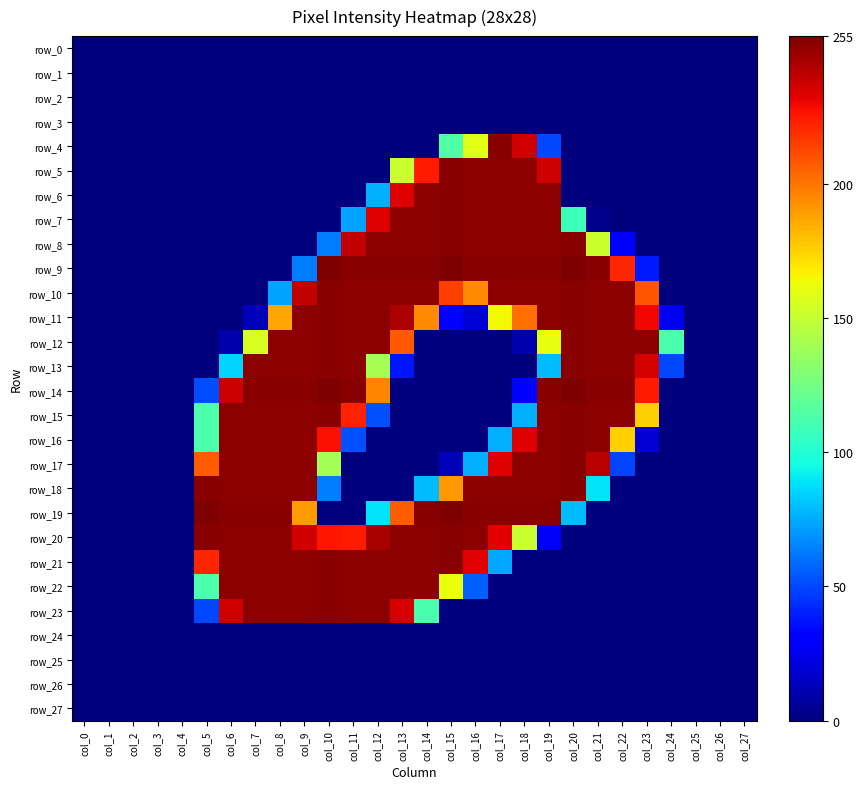

Reading right to left, list all the values displayed in this chart.

row_0: col_27=0	col_26=0	col_25=0	col_24=0	col_23=0	col_22=0	col_21=0	col_20=0	col_19=0	col_18=0	col_17=0	col_16=0	col_15=0	col_14=0	col_13=0	col_12=0	col_11=0	col_10=0	col_9=0	col_8=0	col_7=0	col_6=0	col_5=0	col_4=0	col_3=0	col_2=0	col_1=0	col_0=0
row_1: col_27=0	col_26=0	col_25=0	col_24=0	col_23=0	col_22=0	col_21=0	col_20=0	col_19=0	col_18=0	col_17=0	col_16=0	col_15=0	col_14=0	col_13=0	col_12=0	col_11=0	col_10=0	col_9=0	col_8=0	col_7=0	col_6=0	col_5=0	col_4=0	col_3=0	col_2=0	col_1=0	col_0=0
row_2: col_27=0	col_26=0	col_25=0	col_24=0	col_23=0	col_22=0	col_21=0	col_20=0	col_19=0	col_18=0	col_17=0	col_16=0	col_15=0	col_14=0	col_13=0	col_12=0	col_11=0	col_10=0	col_9=0	col_8=0	col_7=0	col_6=0	col_5=0	col_4=0	col_3=0	col_2=0	col_1=0	col_0=0
row_3: col_27=0	col_26=0	col_25=0	col_24=0	col_23=0	col_22=0	col_21=0	col_20=0	col_19=0	col_18=0	col_17=0	col_16=0	col_15=0	col_14=0	col_13=0	col_12=0	col_11=0	col_10=0	col_9=0	col_8=0	col_7=0	col_6=0	col_5=0	col_4=0	col_3=0	col_2=0	col_1=0	col_0=0
row_4: col_27=0	col_26=0	col_25=0	col_24=0	col_23=0	col_22=0	col_21=0	col_20=0	col_19=50	col_18=237	col_17=253	col_16=159	col_15=114	col_14=0	col_13=0	col_12=0	col_11=0	col_10=0	col_9=0	col_8=0	col_7=0	col_6=0	col_5=0	col_4=0	col_3=0	col_2=0	col_1=0	col_0=0
row_5: col_27=0	col_26=0	col_25=0	col_24=0	col_23=0	col_22=0	col_21=0	col_20=0	col_19=237	col_18=252	col_17=252	col_16=252	col_15=253	col_14=225	col_13=151	col_12=0	col_11=0	col_10=0	col_9=0	col_8=0	col_7=0	col_6=0	col_5=0	col_4=0	col_3=0	col_2=0	col_1=0	col_0=0
row_6: col_27=0	col_26=0	col_25=0	col_24=0	col_23=0	col_22=0	col_21=0	col_20=0	col_19=252	col_18=252	col_17=252	col_16=252	col_15=253	col_14=252	col_13=234	col_12=76	col_11=0	col_10=0	col_9=0	col_8=0	col_7=0	col_6=0	col_5=0	col_4=0	col_3=0	col_2=0	col_1=0	col_0=0
row_7: col_27=0	col_26=0	col_25=0	col_24=0	col_23=0	col_22=0	col_21=3	col_20=108	col_19=252	col_18=252	col_17=252	col_16=252	col_15=253	col_14=252	col_13=252	col_12=234	col_11=73	col_10=0	col_9=0	col_8=0	col_7=0	col_6=0	col_5=0	col_4=0	col_3=0	col_2=0	col_1=0	col_0=0
row_8: col_27=0	col_26=0	col_25=0	col_24=0	col_23=0	col_22=31	col_21=152	col_20=253	col_19=252	col_18=252	col_17=252	col_16=252	col_15=253	col_14=252	col_13=252	col_12=252	col_11=240	col_10=63	col_9=0	col_8=0	col_7=0	col_6=0	col_5=0	col_4=0	col_3=0	col_2=0	col_1=0	col_0=0
row_9: col_27=0	col_26=0	col_25=0	col_24=0	col_23=38	col_22=222	col_21=253	col_20=255	col_19=253	col_18=253	col_17=253	col_16=253	col_15=255	col_14=253	col_13=253	col_12=253	col_11=253	col_10=255	col_9=63	col_8=0	col_7=0	col_6=0	col_5=0	col_4=0	col_3=0	col_2=0	col_1=0	col_0=0
row_10: col_27=0	col_26=0	col_25=0	col_24=0	col_23=209	col_22=252	col_21=252	col_20=253	col_19=252	col_18=252	col_17=252	col_16=195	col_15=215	col_14=252	col_13=252	col_12=252	col_11=252	col_10=253	col_9=240	col_8=73	col_7=0	col_6=0	col_5=0	col_4=0	col_3=0	col_2=0	col_1=0	col_0=0
row_11: col_27=0	col_26=0	col_25=0	col_24=25	col_23=230	col_22=252	col_21=252	col_20=253	col_19=252	col_18=202	col_17=165	col_16=19	col_15=31	col_14=195	col_13=245	col_12=252	col_11=252	col_10=253	col_9=252	col_8=187	col_7=13	col_6=0	col_5=0	col_4=0	col_3=0	col_2=0	col_1=0	col_0=0
row_12: col_27=0	col_26=0	col_25=0	col_24=112	col_23=252	col_22=252	col_21=252	col_20=253	col_19=161	col_18=10	col_17=0	col_16=0	col_15=0	col_14=0	col_13=208	col_12=252	col_11=252	col_10=253	col_9=252	col_8=252	col_7=156	col_6=10	col_5=0	col_4=0	col_3=0	col_2=0	col_1=0	col_0=0
row_13: col_27=0	col_26=0	col_25=0	col_24=50	col_23=236	col_22=252	col_21=252	col_20=253	col_19=79	col_18=0	col_17=0	col_16=0	col_15=0	col_14=0	col_13=37	col_12=141	col_11=252	col_10=253	col_9=252	col_8=252	col_7=252	col_6=85	col_5=0	col_4=0	col_3=0	col_2=0	col_1=0	col_0=0
row_14: col_27=0	col_26=0	col_25=0	col_24=0	col_23=225	col_22=253	col_21=253	col_20=255	col_19=253	col_18=29	col_17=0	col_16=0	col_15=0	col_14=0	col_13=0	col_12=196	col_11=253	col_10=255	col_9=253	col_8=253	col_7=253	col_6=238	col_5=51	col_4=0	col_3=0	col_2=0	col_1=0	col_0=0
row_15: col_27=0	col_26=0	col_25=0	col_24=0	col_23=176	col_22=252	col_21=252	col_20=253	col_19=252	col_18=76	col_17=0	col_16=0	col_15=0	col_14=0	col_13=0	col_12=52	col_11=223	col_10=253	col_9=252	col_8=252	col_7=252	col_6=252	col_5=113	col_4=0	col_3=0	col_2=0	col_1=0	col_0=0
row_16: col_27=0	col_26=0	col_25=0	col_24=0	col_23=19	col_22=176	col_21=252	col_20=253	col_19=252	col_18=234	col_17=76	col_16=0	col_15=0	col_14=0	col_13=0	col_12=0	col_11=52	col_10=228	col_9=252	col_8=252	col_7=252	col_6=252	col_5=113	col_4=0	col_3=0	col_2=0	col_1=0	col_0=0
row_17: col_27=0	col_26=0	col_25=0	col_24=0	col_23=0	col_22=49	col_21=242	col_20=253	col_19=252	col_18=252	col_17=234	col_16=76	col_15=13	col_14=0	col_13=0	col_12=0	col_11=0	col_10=140	col_9=252	col_8=252	col_7=252	col_6=252	col_5=207	col_4=0	col_3=0	col_2=0	col_1=0	col_0=0
row_18: col_27=0	col_26=0	col_25=0	col_24=0	col_23=0	col_22=0	col_21=89	col_20=253	col_19=252	col_18=252	col_17=252	col_16=252	col_15=191	col_14=79	col_13=0	col_12=0	col_11=0	col_10=63	col_9=252	col_8=252	col_7=252	col_6=252	col_5=253	col_4=0	col_3=0	col_2=0	col_1=0	col_0=0
row_19: col_27=0	col_26=0	col_25=0	col_24=0	col_23=0	col_22=0	col_21=0	col_20=79	col_19=253	col_18=253	col_17=253	col_16=253	col_15=255	col_14=253	col_13=207	col_12=89	col_11=0	col_10=0	col_9=190	col_8=253	col_7=253	col_6=253	col_5=255	col_4=0	col_3=0	col_2=0	col_1=0	col_0=0
row_20: col_27=0	col_26=0	col_25=0	col_24=0	col_23=0	col_22=0	col_21=0	col_20=0	col_19=27	col_18=151	col_17=233	col_16=252	col_15=253	col_14=252	col_13=252	col_12=246	col_11=225	col_10=226	col_9=237	col_8=252	col_7=252	col_6=252	col_5=253	col_4=0	col_3=0	col_2=0	col_1=0	col_0=0
row_21: col_27=0	col_26=0	col_25=0	col_24=0	col_23=0	col_22=0	col_21=0	col_20=0	col_19=0	col_18=0	col_17=74	col_16=233	col_15=253	col_14=252	col_13=252	col_12=252	col_11=252	col_10=253	col_9=252	col_8=252	col_7=252	col_6=252	col_5=222	col_4=0	col_3=0	col_2=0	col_1=0	col_0=0
row_22: col_27=0	col_26=0	col_25=0	col_24=0	col_23=0	col_22=0	col_21=0	col_20=0	col_19=0	col_18=0	col_17=0	col_16=56	col_15=162	col_14=252	col_13=252	col_12=252	col_11=252	col_10=253	col_9=252	col_8=252	col_7=252	col_6=252	col_5=113	col_4=0	col_3=0	col_2=0	col_1=0	col_0=0
row_23: col_27=0	col_26=0	col_25=0	col_24=0	col_23=0	col_22=0	col_21=0	col_20=0	col_19=0	col_18=0	col_17=0	col_16=0	col_15=0	col_14=112	col_13=236	col_12=252	col_11=252	col_10=253	col_9=252	col_8=252	col_7=252	col_6=237	col_5=50	col_4=0	col_3=0	col_2=0	col_1=0	col_0=0
row_24: col_27=0	col_26=0	col_25=0	col_24=0	col_23=0	col_22=0	col_21=0	col_20=0	col_19=0	col_18=0	col_17=0	col_16=0	col_15=0	col_14=0	col_13=0	col_12=0	col_11=0	col_10=0	col_9=0	col_8=0	col_7=0	col_6=0	col_5=0	col_4=0	col_3=0	col_2=0	col_1=0	col_0=0
row_25: col_27=0	col_26=0	col_25=0	col_24=0	col_23=0	col_22=0	col_21=0	col_20=0	col_19=0	col_18=0	col_17=0	col_16=0	col_15=0	col_14=0	col_13=0	col_12=0	col_11=0	col_10=0	col_9=0	col_8=0	col_7=0	col_6=0	col_5=0	col_4=0	col_3=0	col_2=0	col_1=0	col_0=0
row_26: col_27=0	col_26=0	col_25=0	col_24=0	col_23=0	col_22=0	col_21=0	col_20=0	col_19=0	col_18=0	col_17=0	col_16=0	col_15=0	col_14=0	col_13=0	col_12=0	col_11=0	col_10=0	col_9=0	col_8=0	col_7=0	col_6=0	col_5=0	col_4=0	col_3=0	col_2=0	col_1=0	col_0=0
row_27: col_27=0	col_26=0	col_25=0	col_24=0	col_23=0	col_22=0	col_21=0	col_20=0	col_19=0	col_18=0	col_17=0	col_16=0	col_15=0	col_14=0	col_13=0	col_12=0	col_11=0	col_10=0	col_9=0	col_8=0	col_7=0	col_6=0	col_5=0	col_4=0	col_3=0	col_2=0	col_1=0	col_0=0